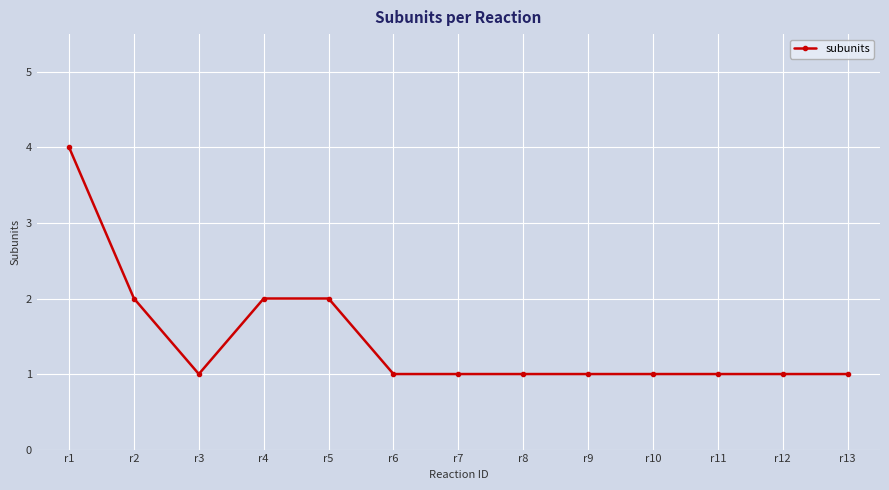

Reading left to right, transcribe all the data shown in this chart.

4	2	1	2	2	1	1	1	1	1	1	1	1